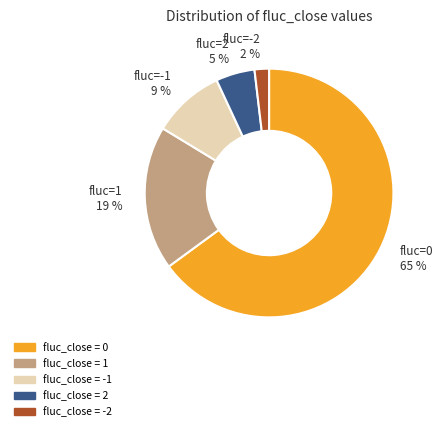

Does any single category account for the majority?

Yes